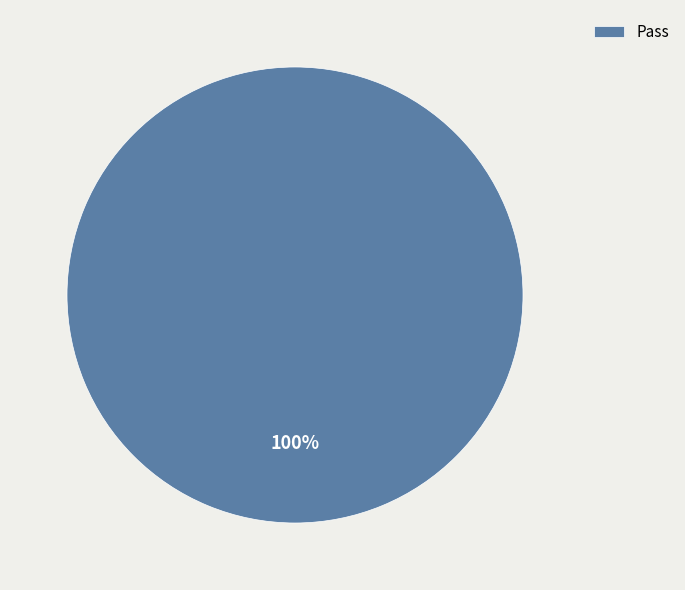

Does Pass represent more than half of the total?

Yes